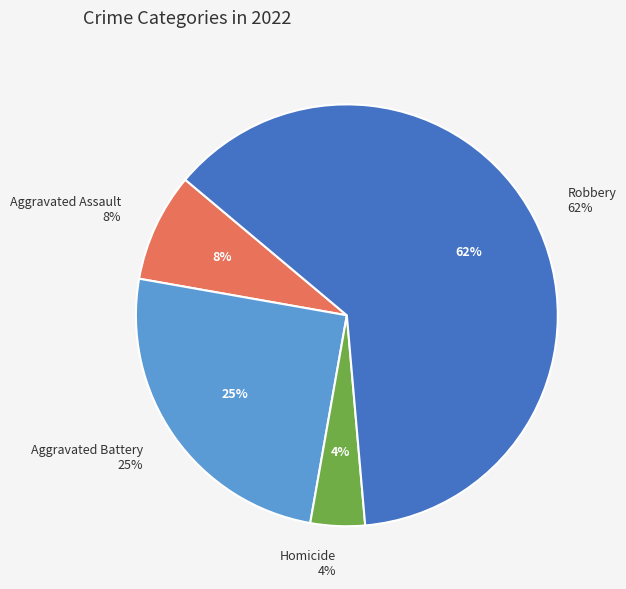

Which category has the biggest portion of the pie?

Robbery